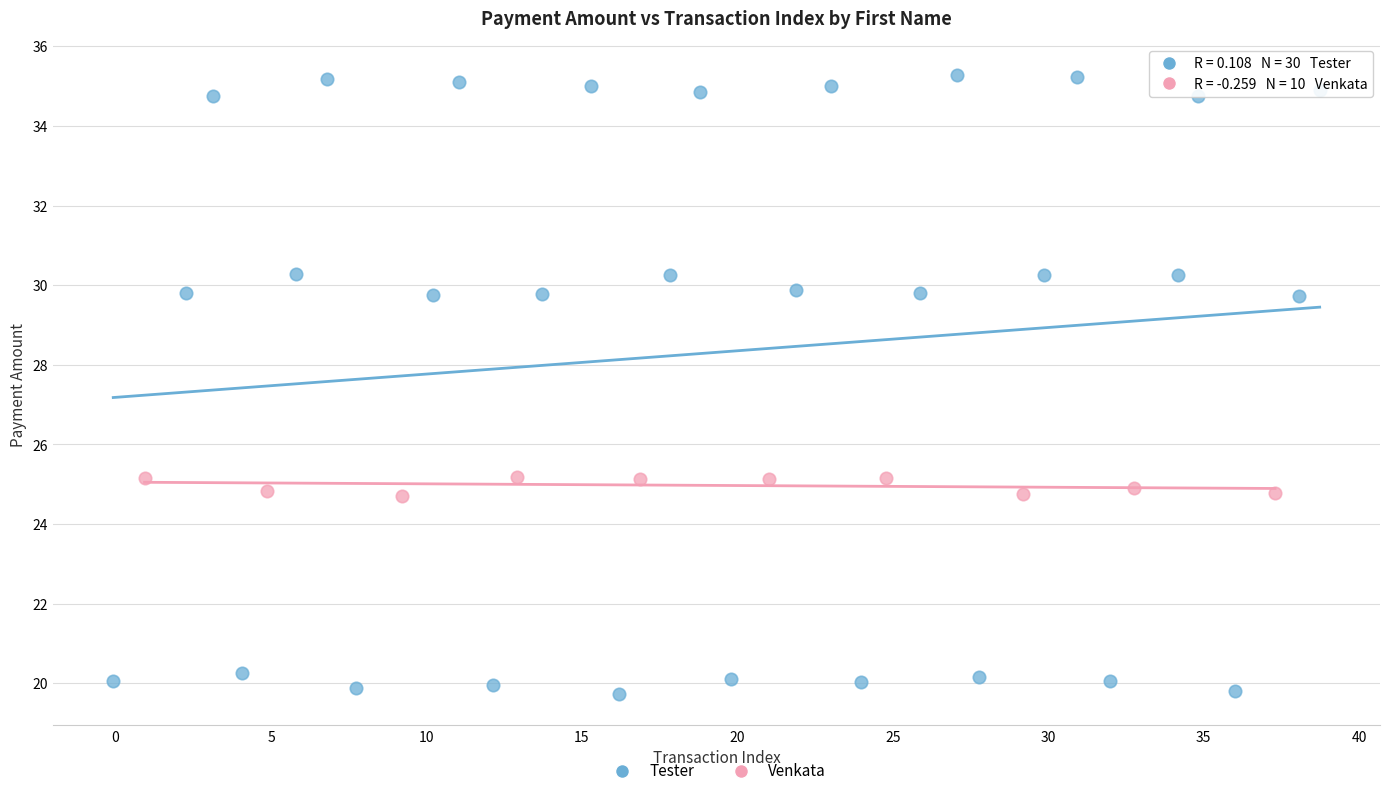

Which series contains the highest Y value?

Tester